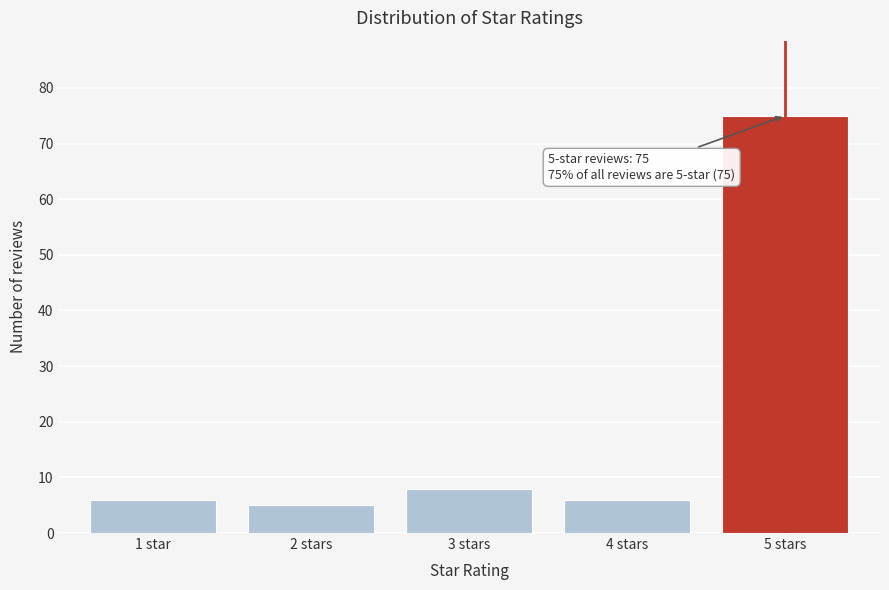

Reading left to right, what are all the values shown in this chart?

1 star=6	2 stars=5	3 stars=8	4 stars=6	5 stars=75